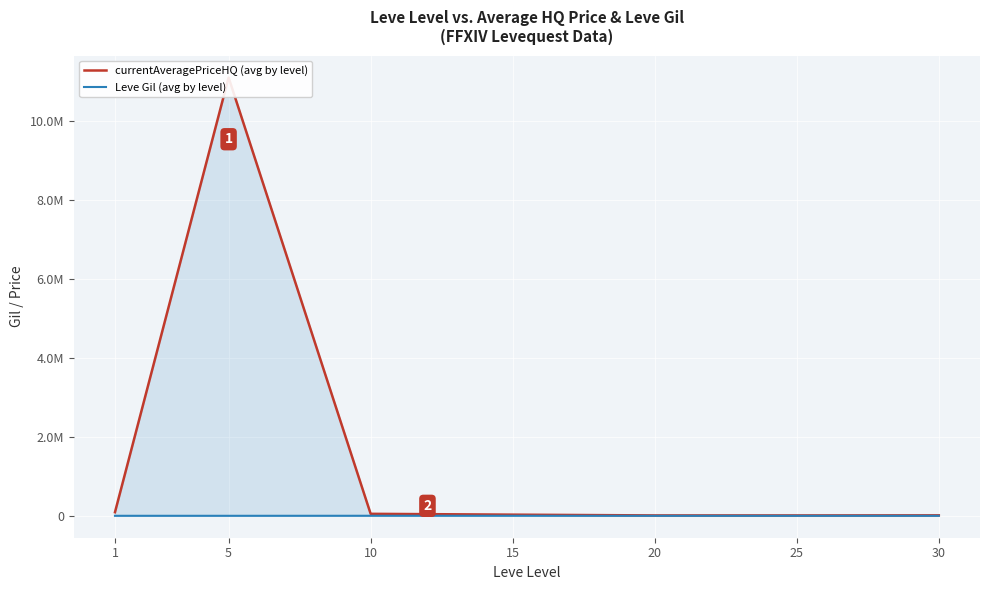

Which series has the widest spread of values?

currentAveragePriceHQ (avg by level)